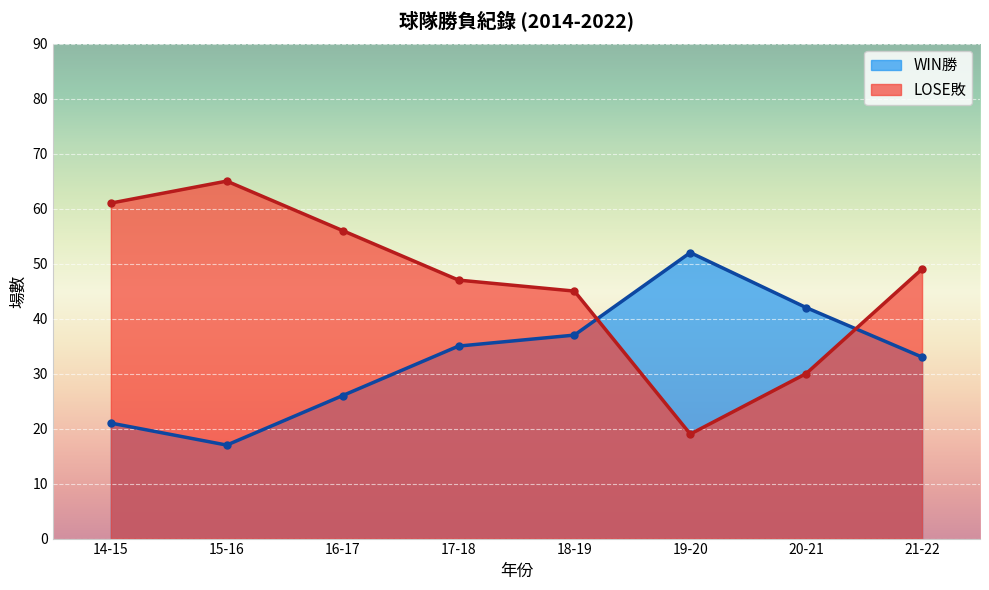

How many lines are shown in the chart?

2